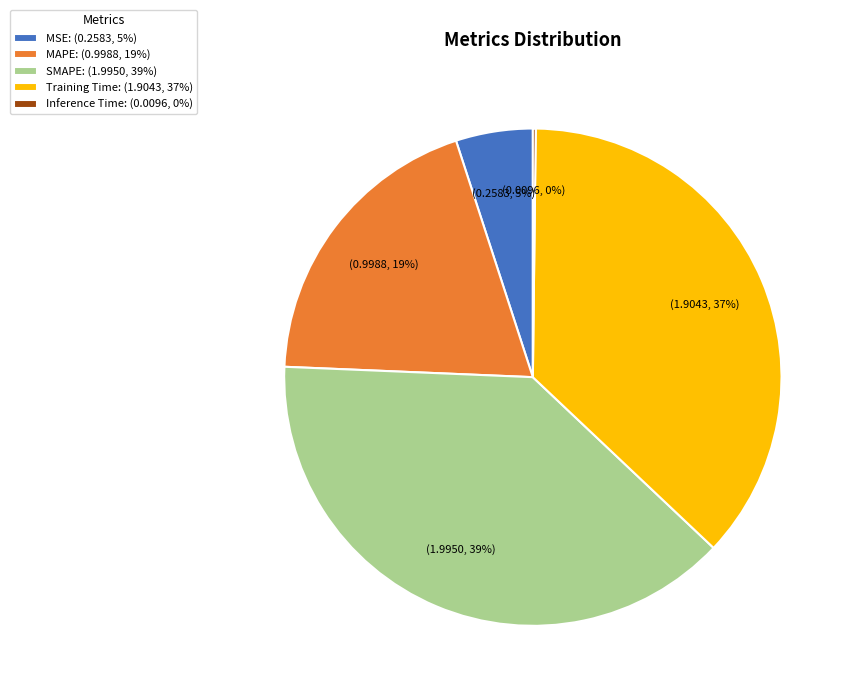

True or false: Training Time: (1.9043, 37%) accounts for 37% of the total.

True